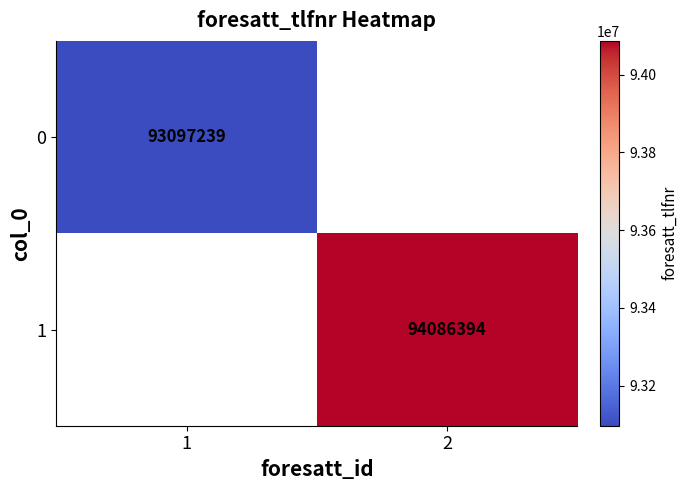

Is it true that 1 equals 94086394 at 2?

True